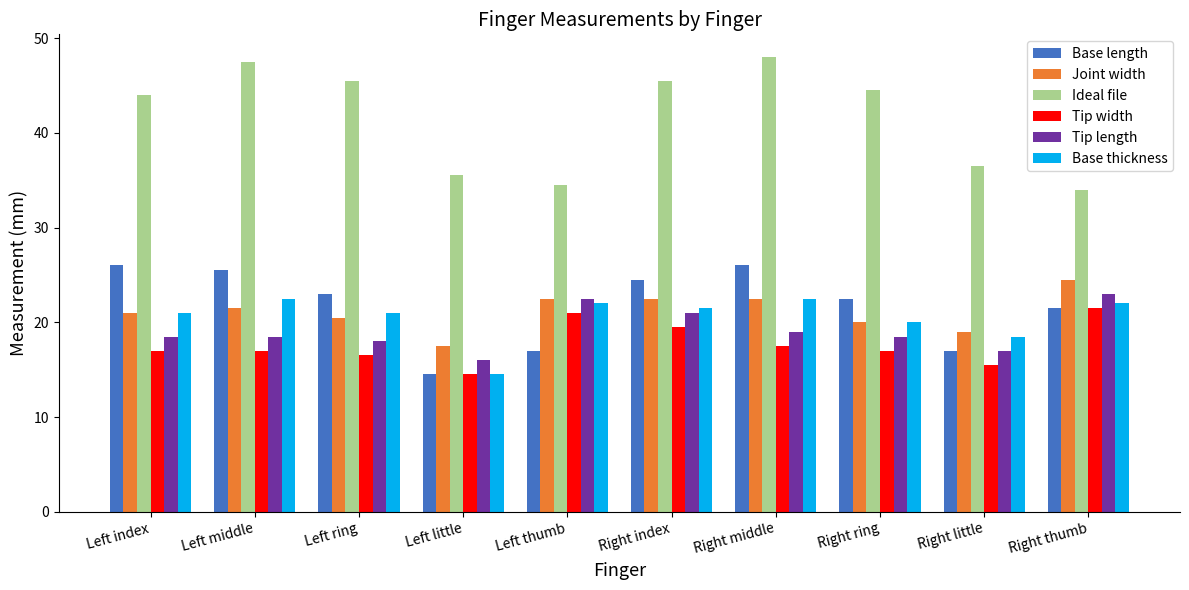

At which label does Tip length reach its minimum?

Left little